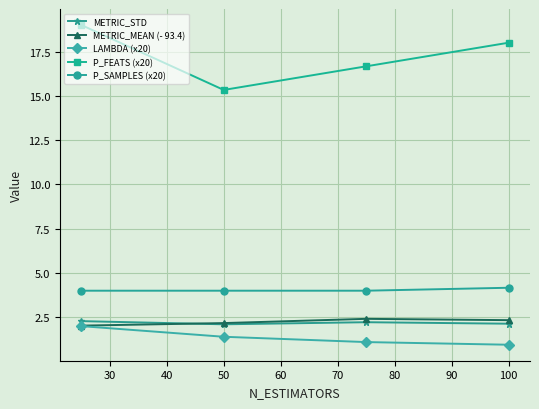

At how many categories does at least one series exceed 10?

4